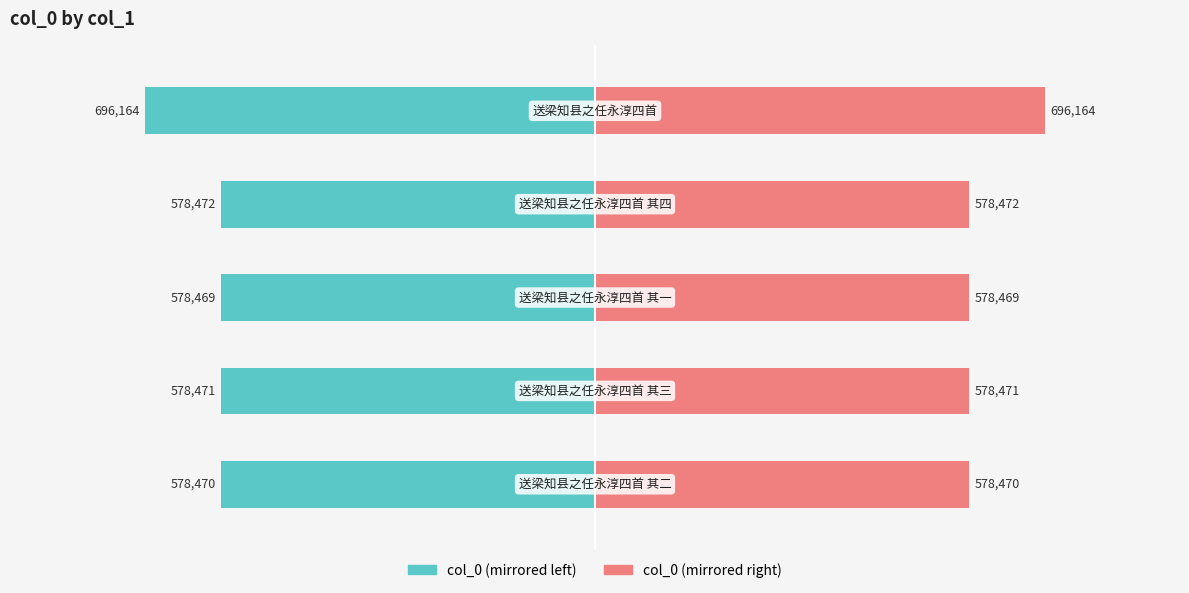

Rank the series by their average value, from highest to lowest.

col_0 (right), col_0 (left)